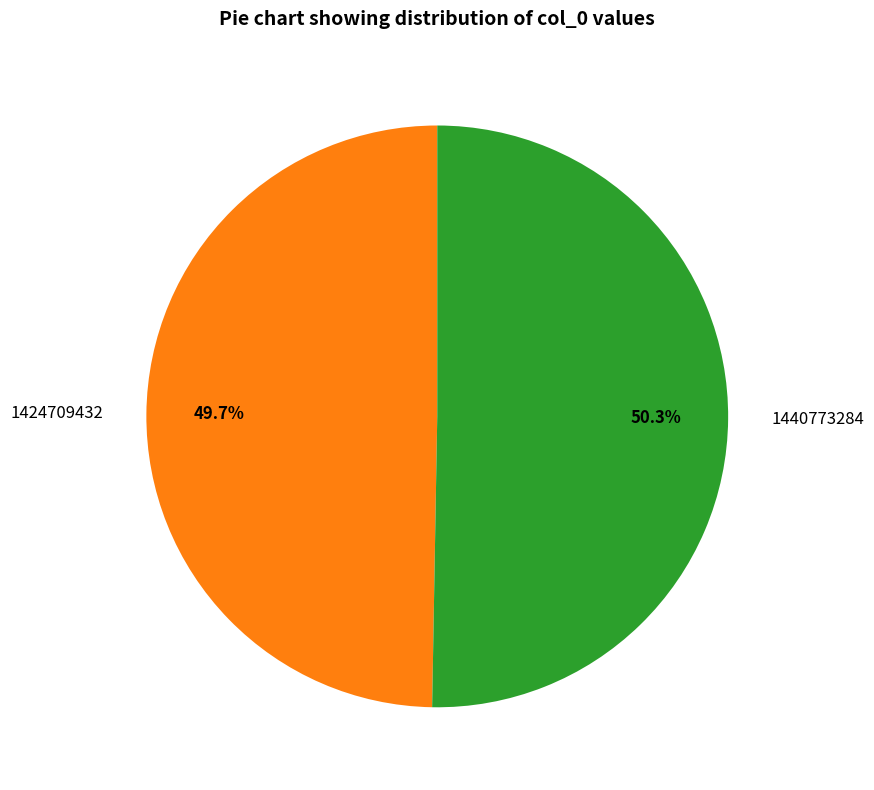

To the nearest percent, what is the average slice percentage?

50%